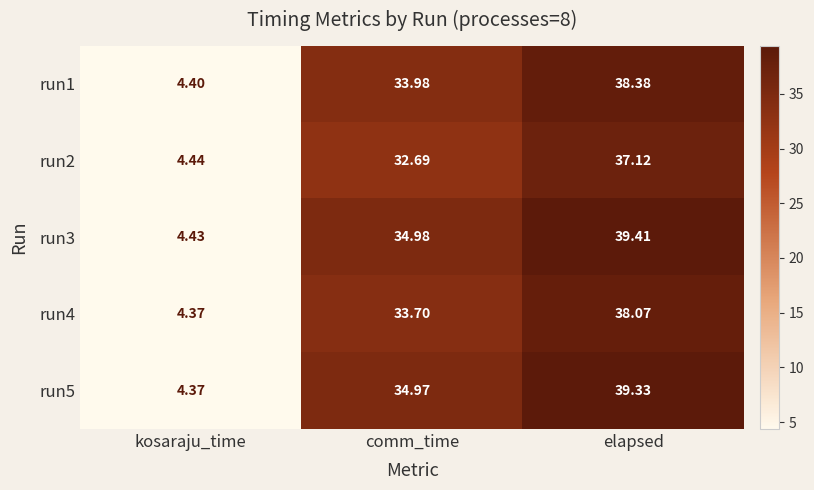

Is the value of run3 at comm_time greater than the value of run4 at kosaraju_time?

Yes